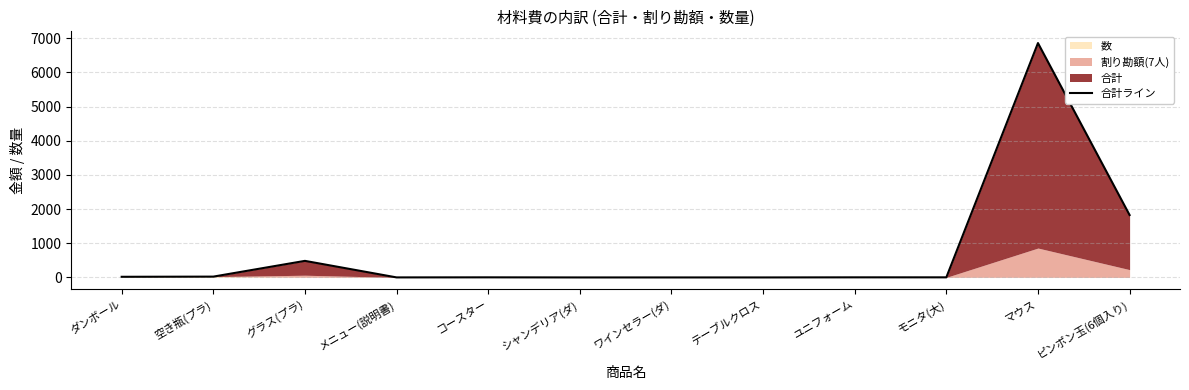

Which label corresponds to the smallest value in the chart?

シャンデリア(ダ)